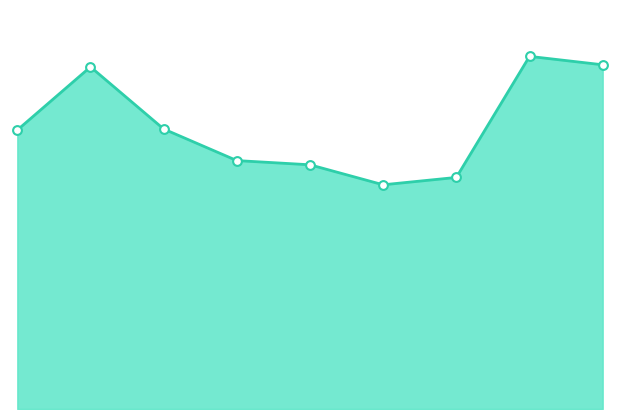

Does the chart have visible grid lines?

No